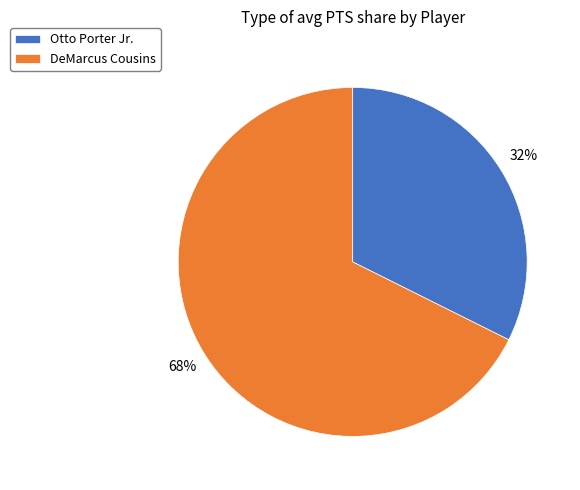

Is there any slice that represents more than half of the pie?

Yes